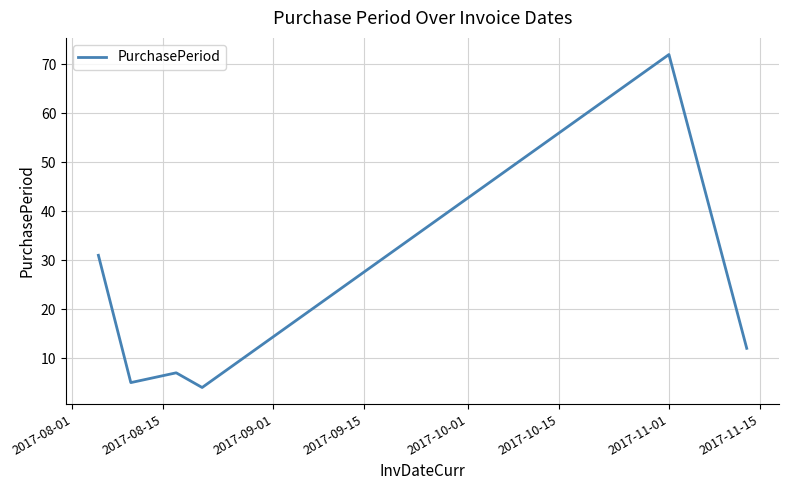

What is the smallest value displayed?

4